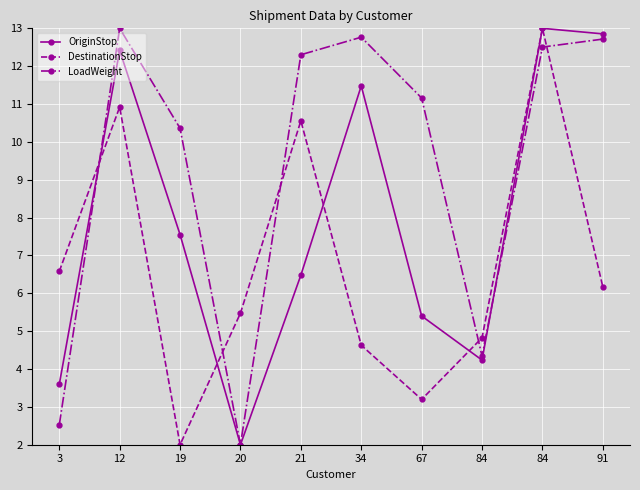

Does the chart have visible grid lines?

Yes